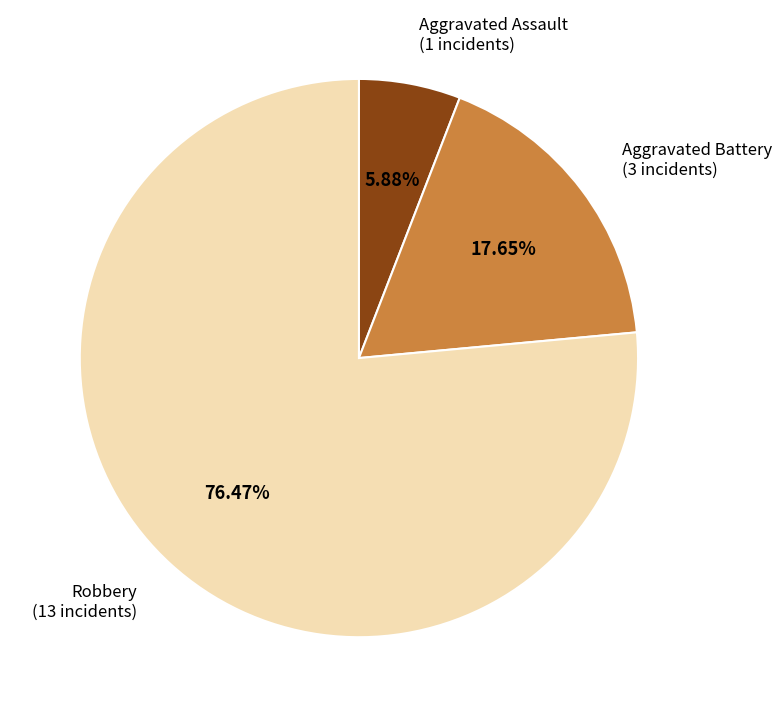

Rank the categories by value from lowest to highest.

Aggravated Assault, Aggravated Battery, Robbery